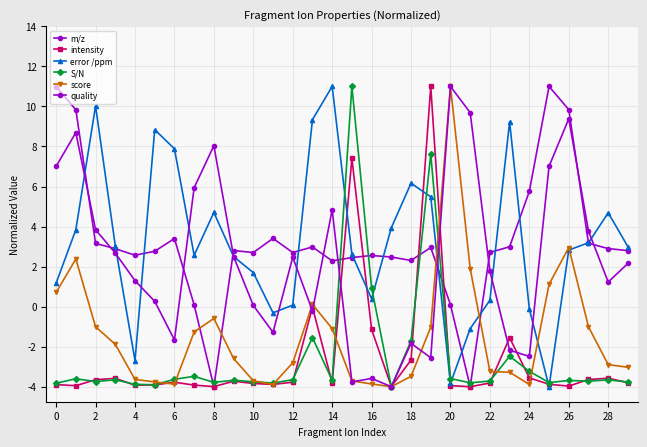

Is this an area chart (filled region under the line)?

No